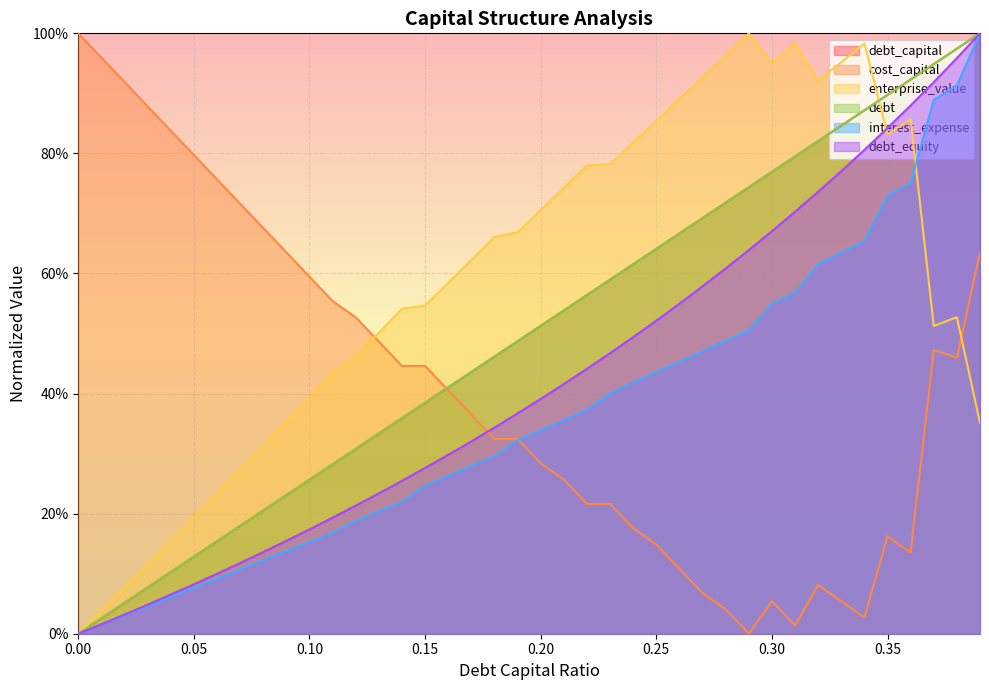

True or false: debt_capital has more than 0 interior local peaks.

False